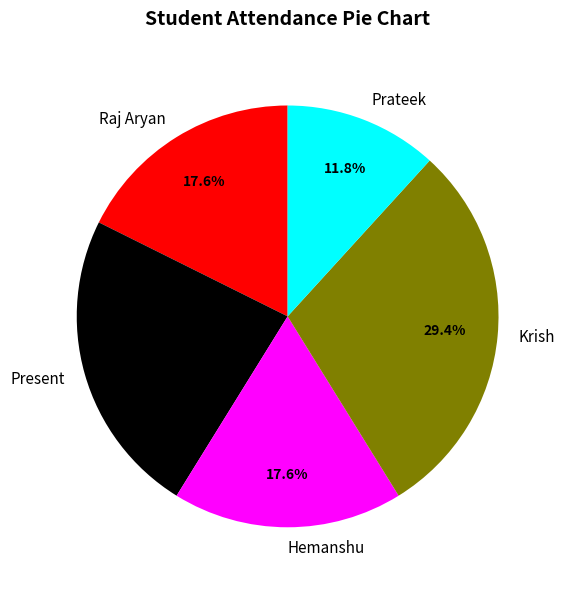

What percentage is NOT represented by Hemanshu?

82.4%